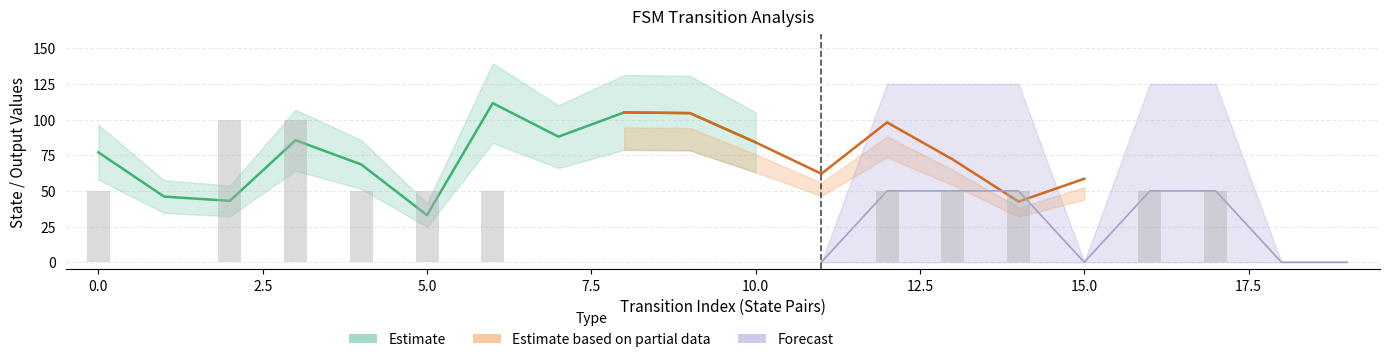

The input_symbol series shows 0 at 26. True or false?

False